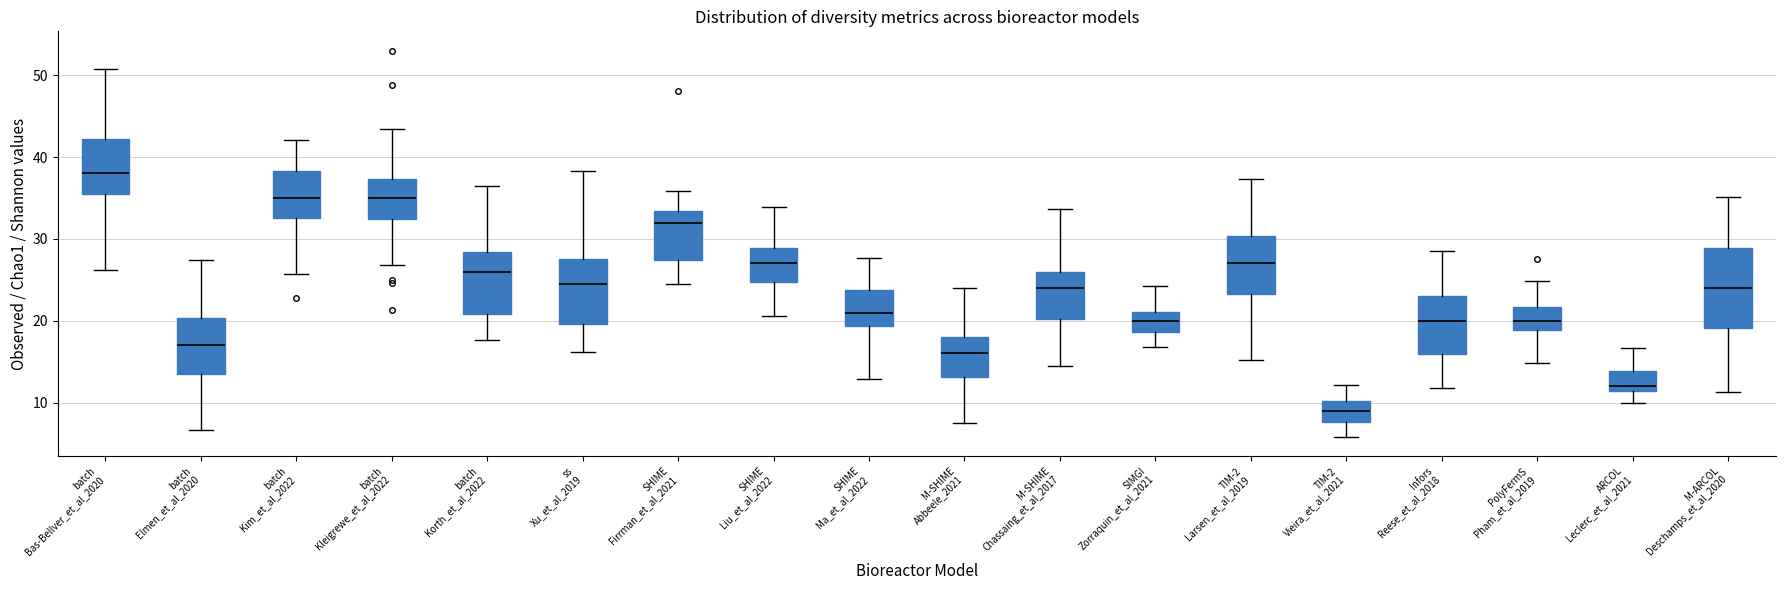

Which box's median line is the lowest?

TIM-2 Vieira_et_al_2021